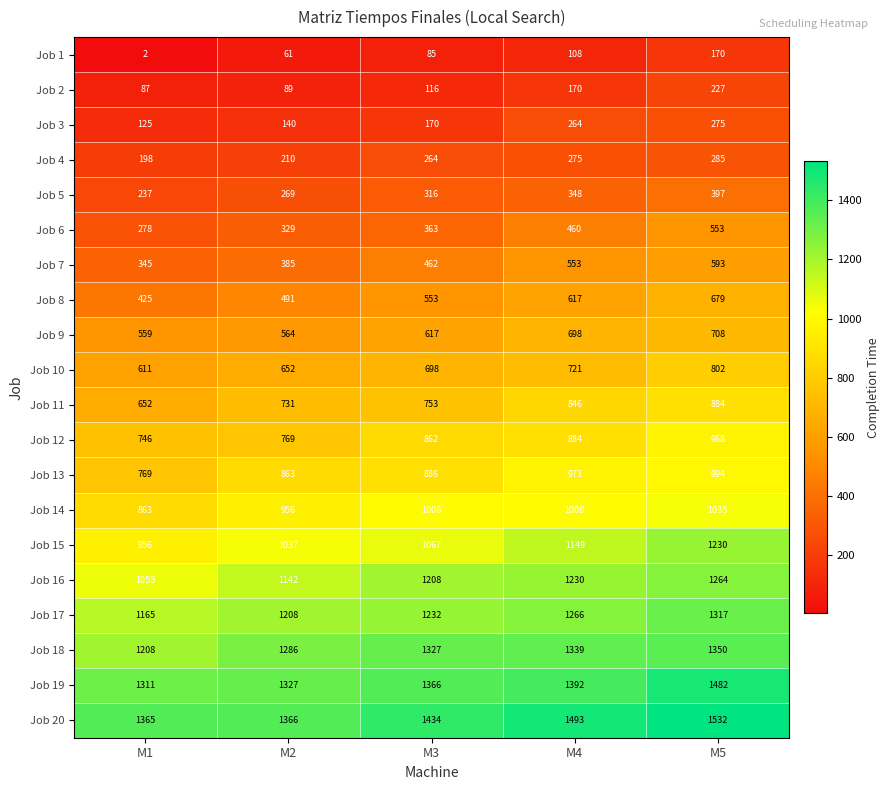

The value of Job 18 at M3 is 521. True or false?

False